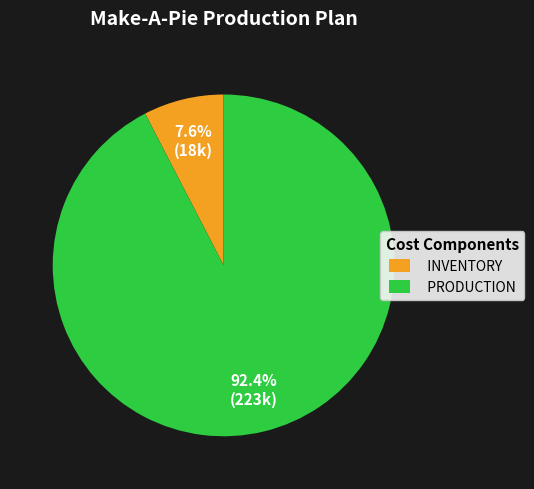

What is the majority slice?

PRODUCTION